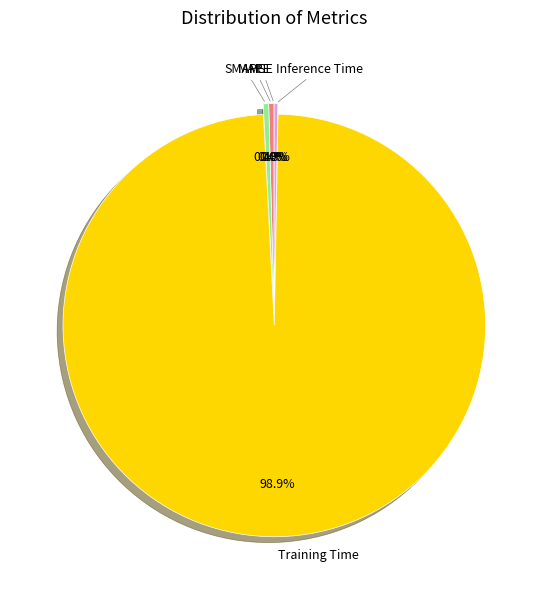

Which slice represents more than half of the pie?

Training Time